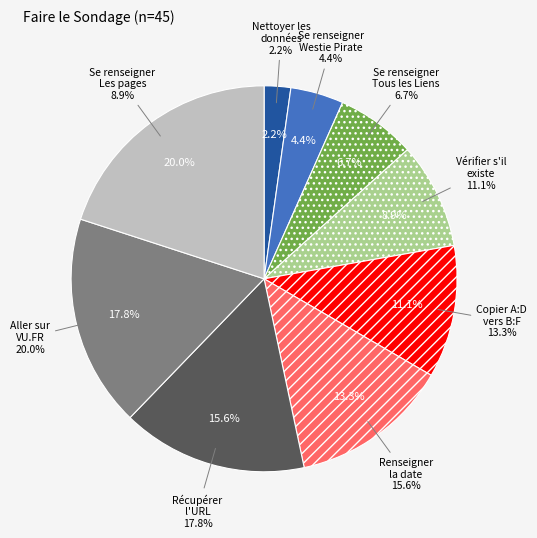

Between Se renseigner Tous les Liens and Nettoyer les données, which is larger?

Se renseigner Tous les Liens